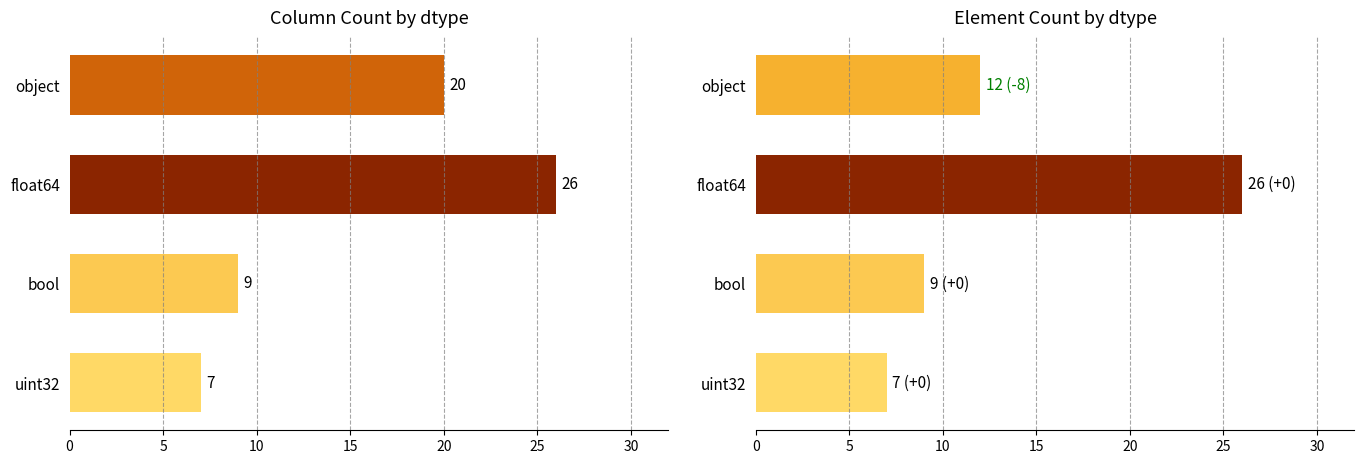

How many element_count values are between 9 and 26?

3